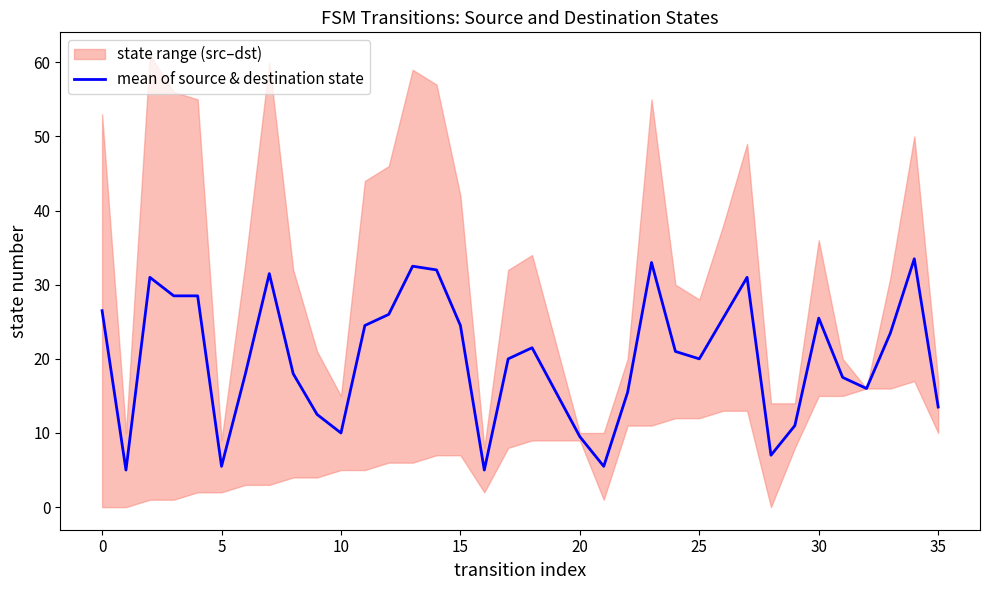

Is it true that the value at 35 is 9.2?

False